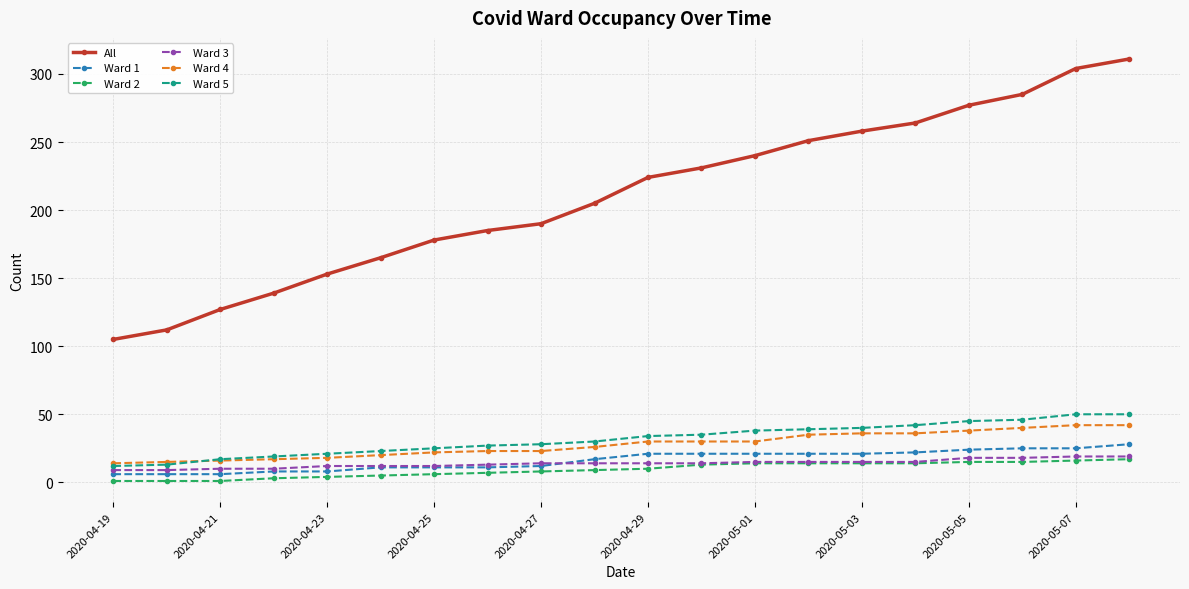

How many values in the Ward 3 series are below 14?

8